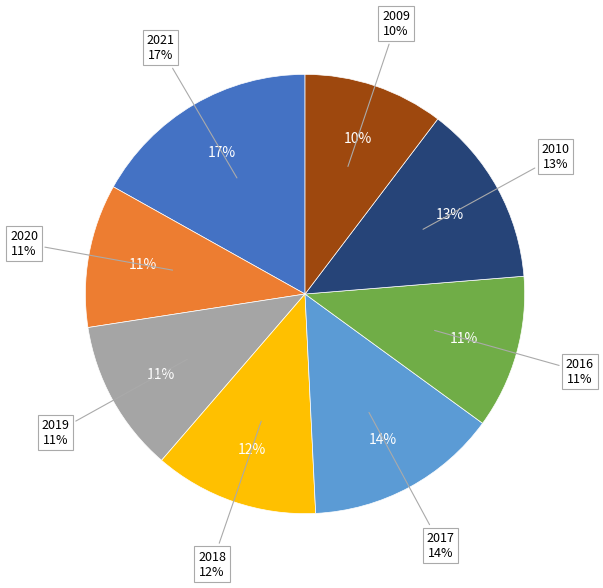

Do 2010 and 2018 together represent more than half of the pie?

No